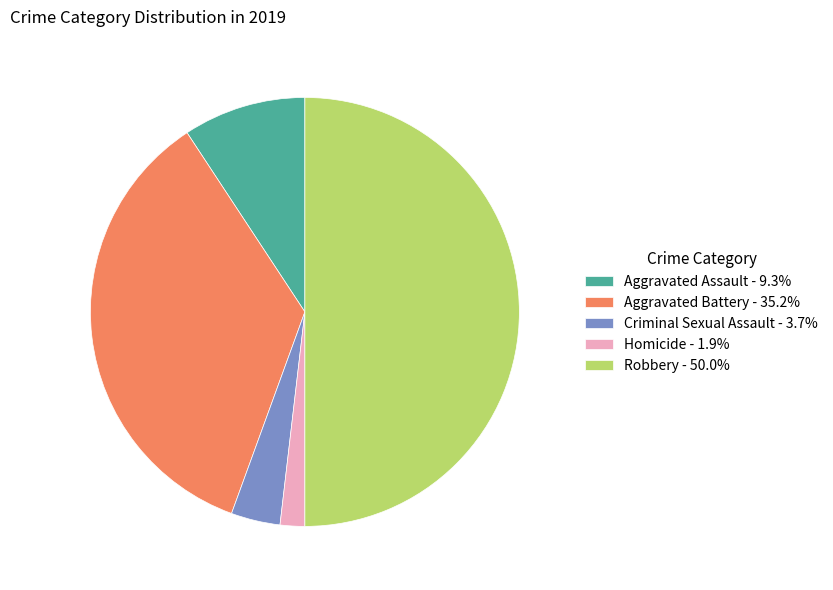

What is the ratio of the value at Aggravated Battery - 35.2% to the value at Robbery - 50.0%?

0.7